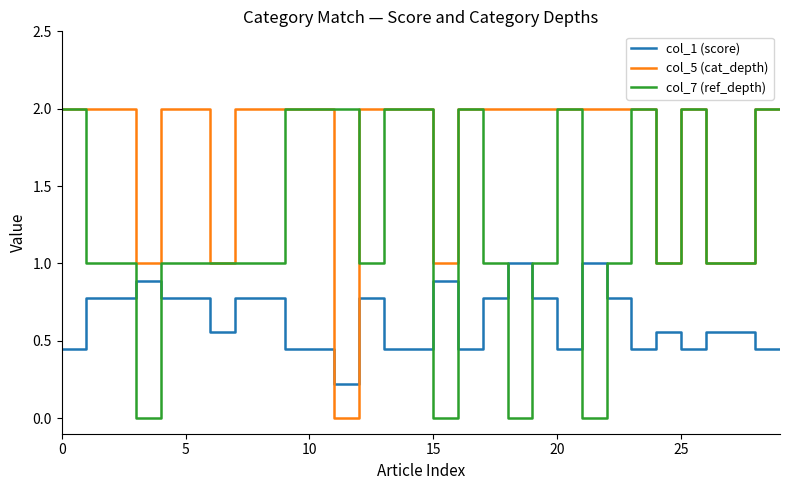

After their last crossing, which series has the higher values: col_1 (score) or col_7 (ref_depth)?

col_7 (ref_depth)